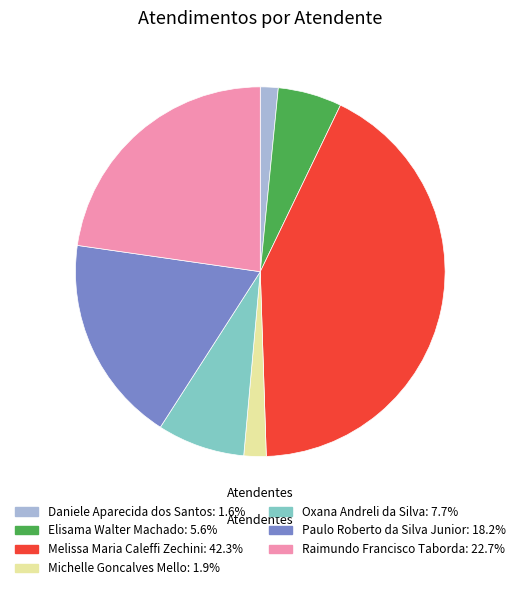

Is Melissa Maria Caleffi Zechini the majority of the pie?

No